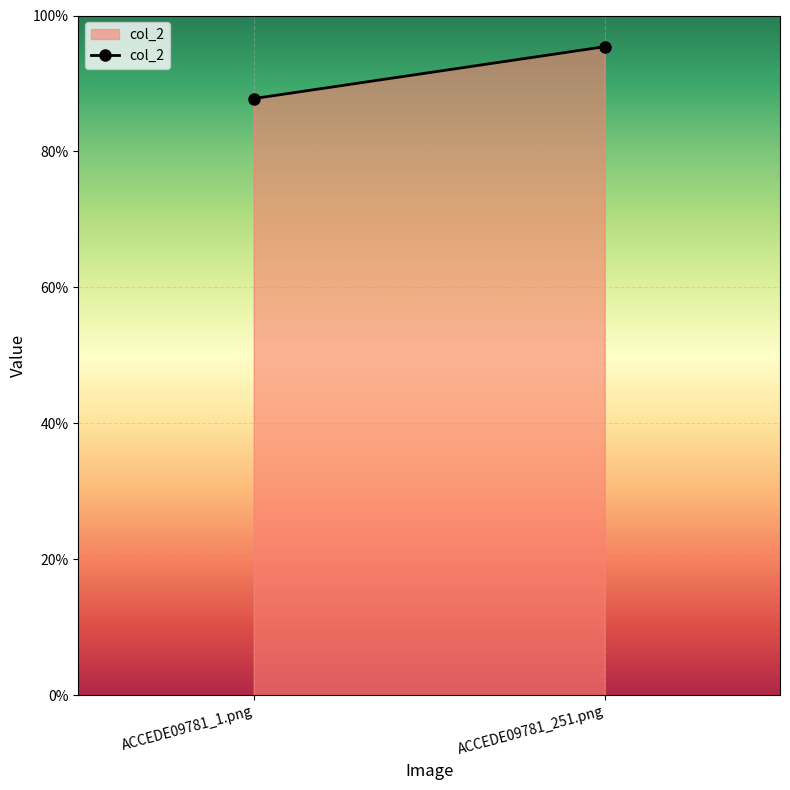

Where is the data nearest to the value 0?

ACCEDE09781_1.png